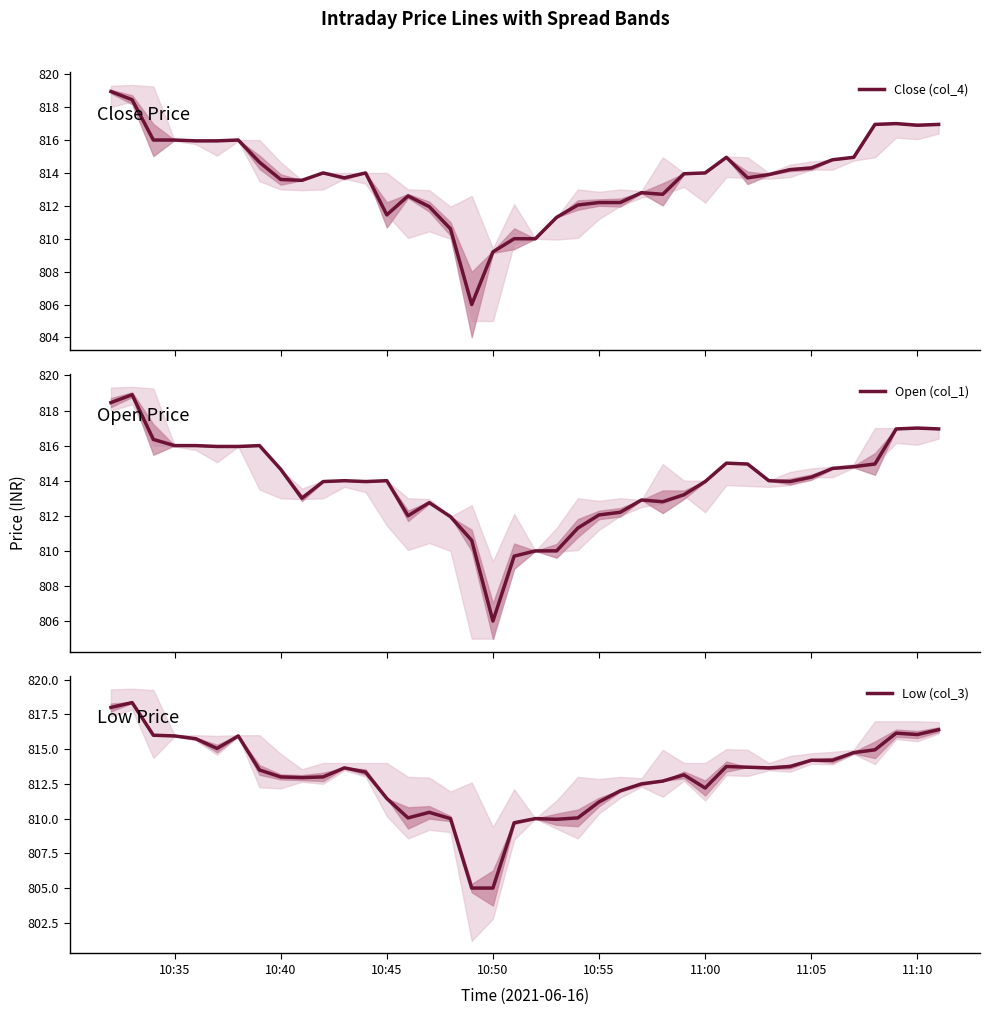

Which series has the largest total across all categories?

Open (col_1)